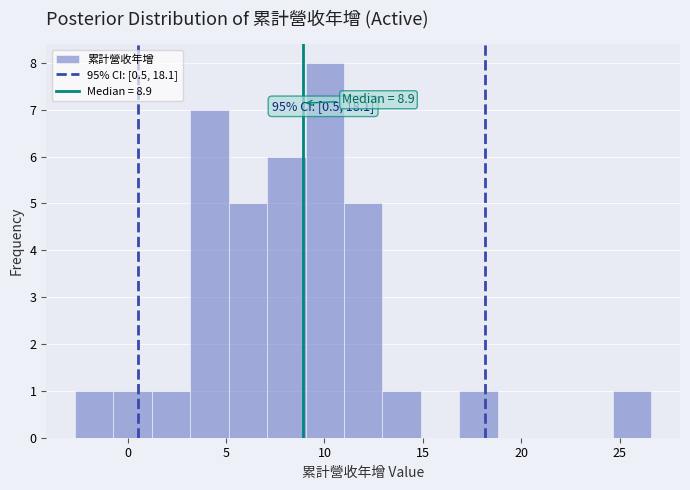

Around what value on the x-axis is the tallest bar? Give the approximate position of its centre, as read against the axis.

10.0